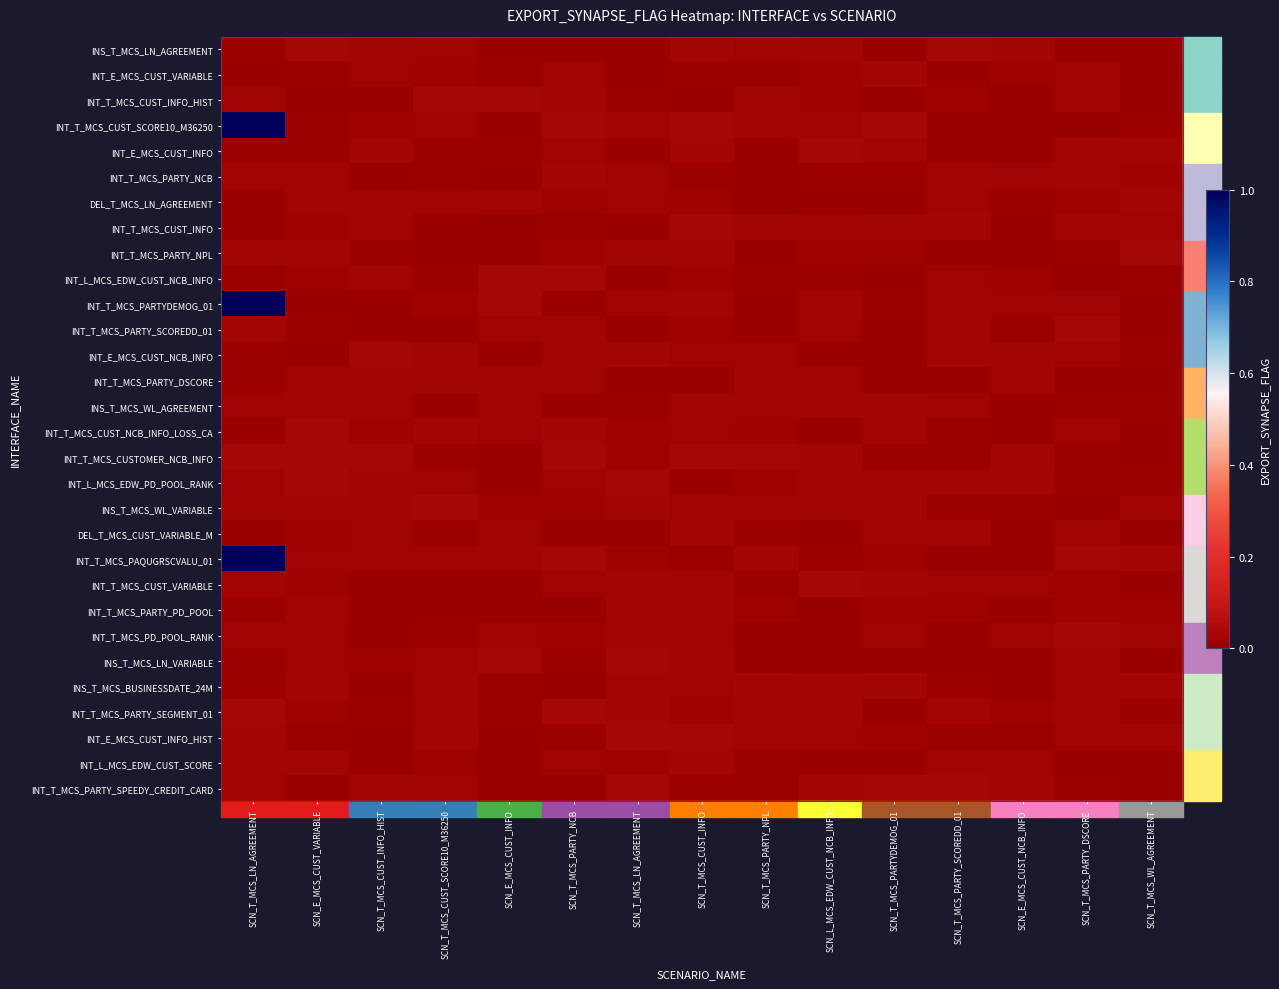

At which category does the chart reach its peak across all series?

SCN_T_MCS_LN_AGREEMENT